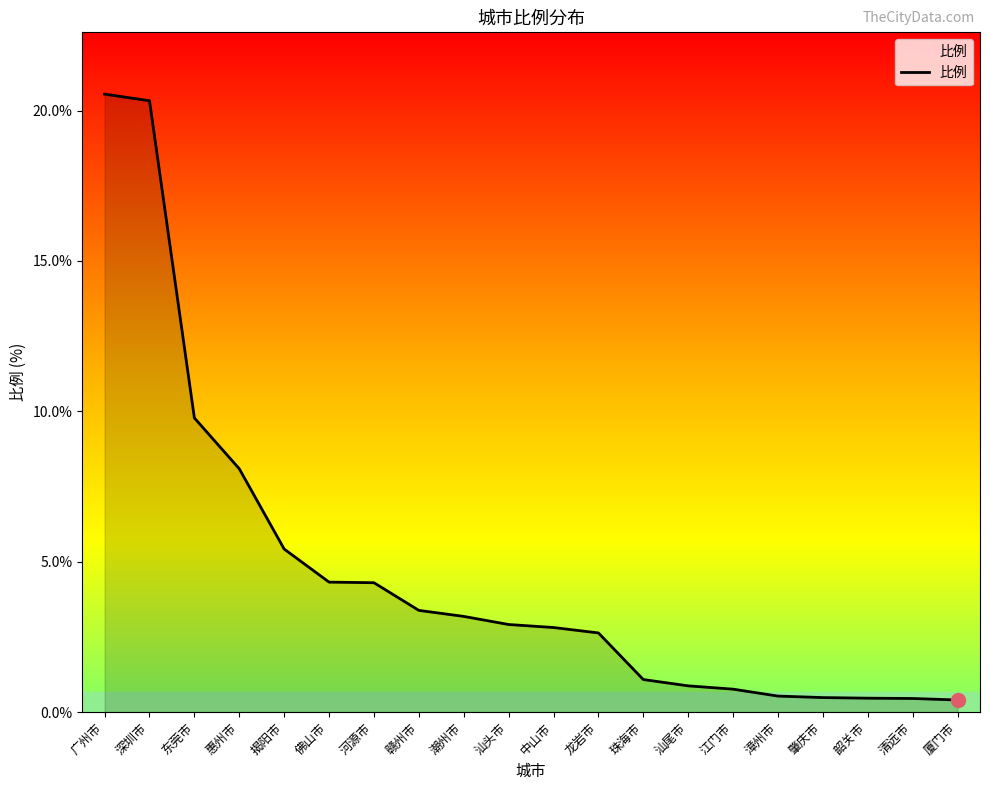

What is the difference between the values at 厦门市 and 惠州市?

7.7